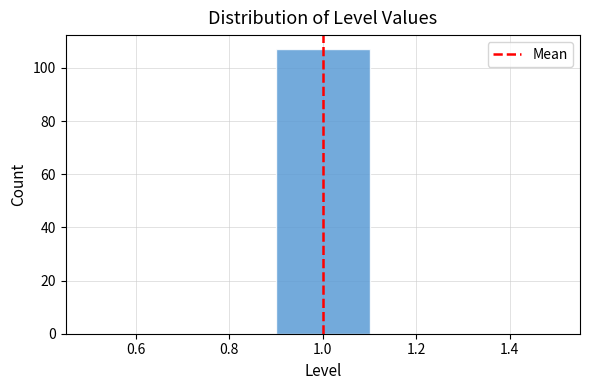

What is the height of the bar covering 0.9 to 1.1 on the x-axis? The values are not printed on the chart, so give them approximately, as read against the axis.

108